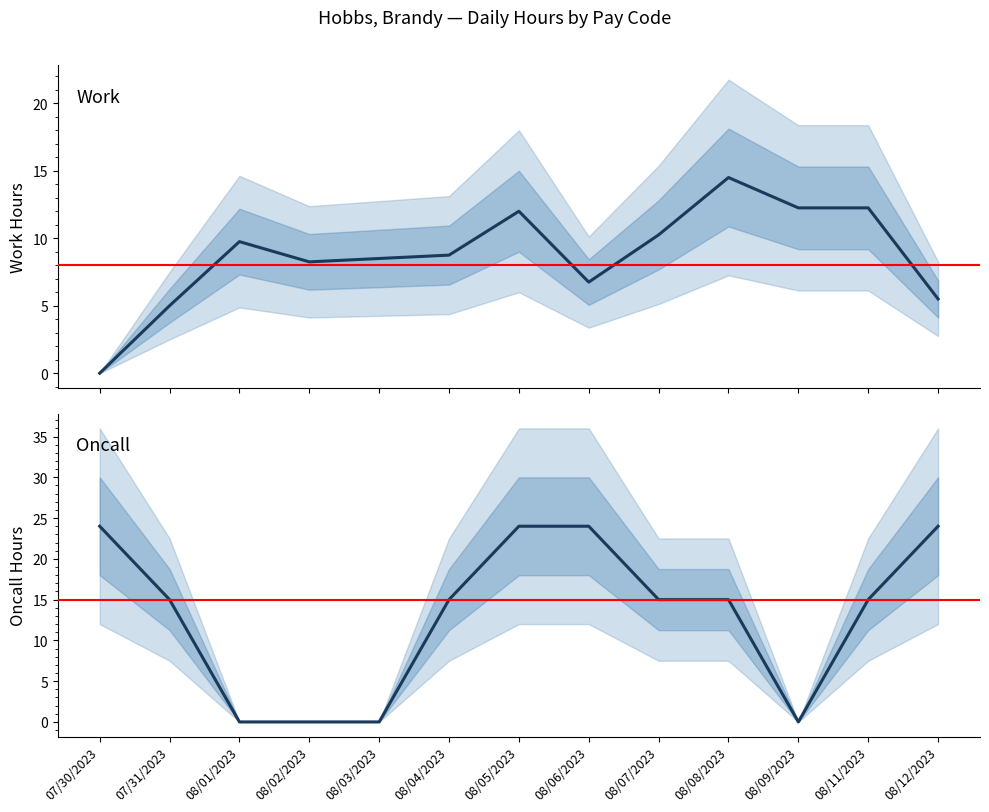

At how many categories does at least one series exceed 20?

4